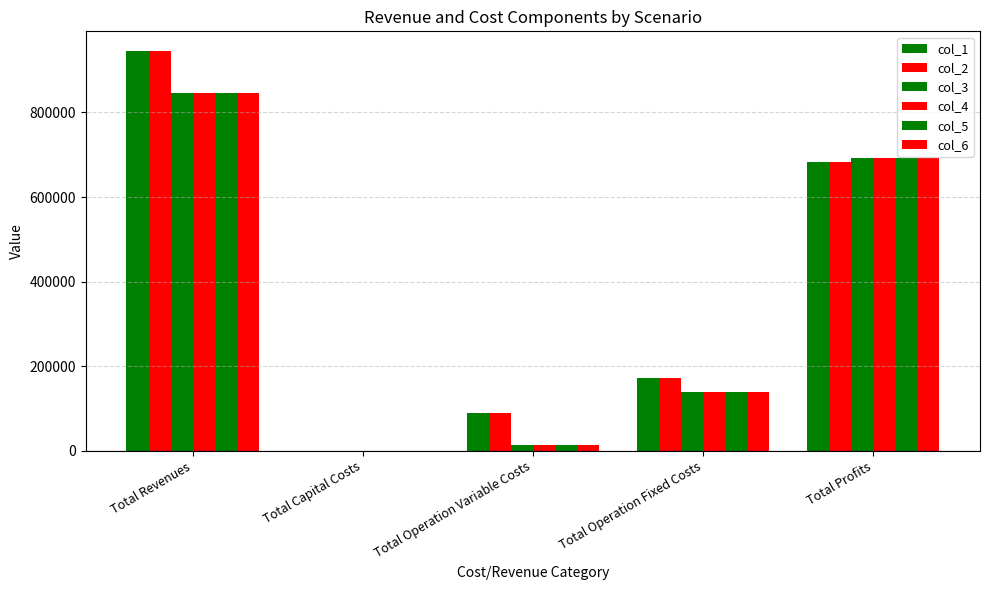

How many groups of bars are there?

5